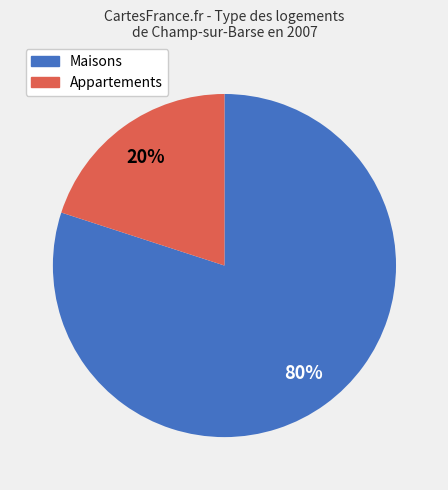

Is there any slice that represents more than half of the pie?

Yes